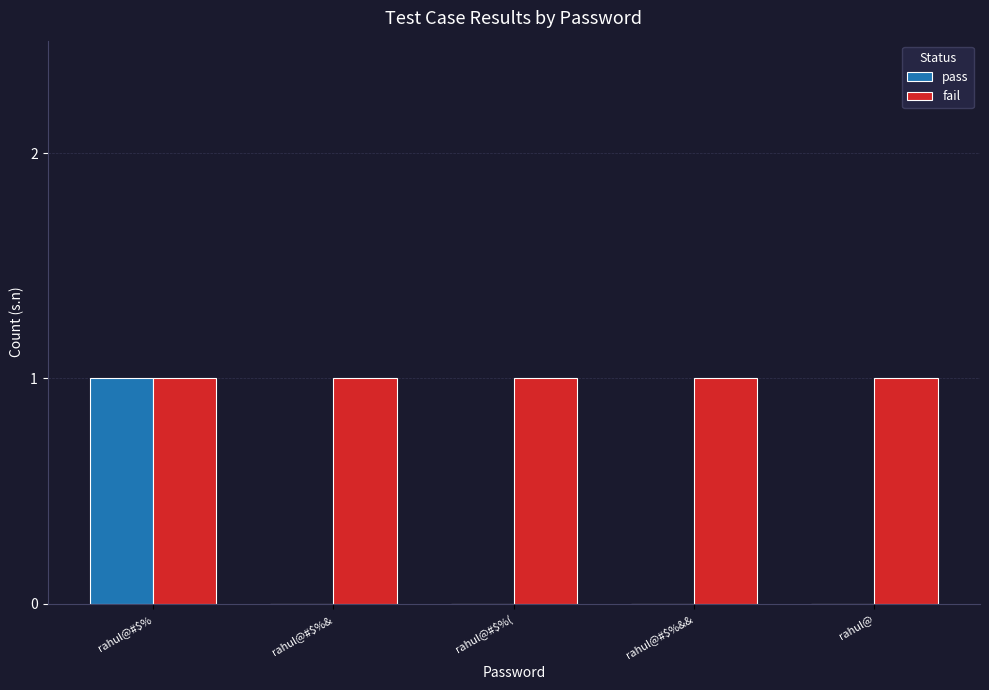

What is the sum of the fail values at rahul@#$% and rahul@?

2